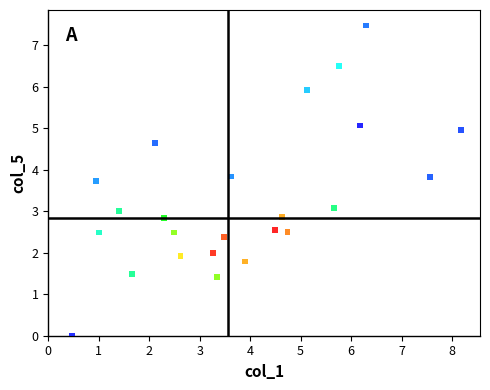

What is the range of X values (max minus min)?

7.7